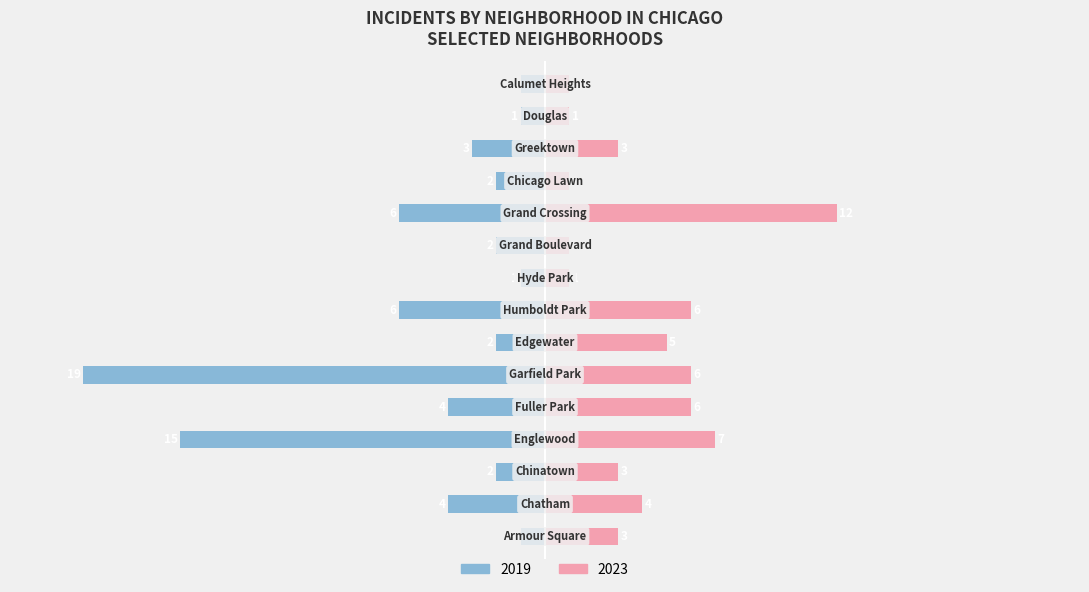

Which label corresponds to the smallest value in the chart?

Grand Boulevard